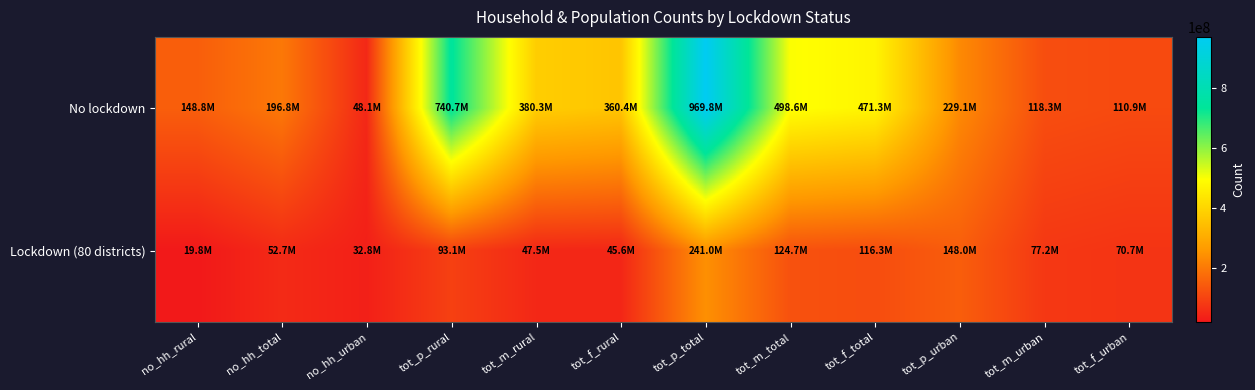

Which series has the widest spread of values?

No lockdown